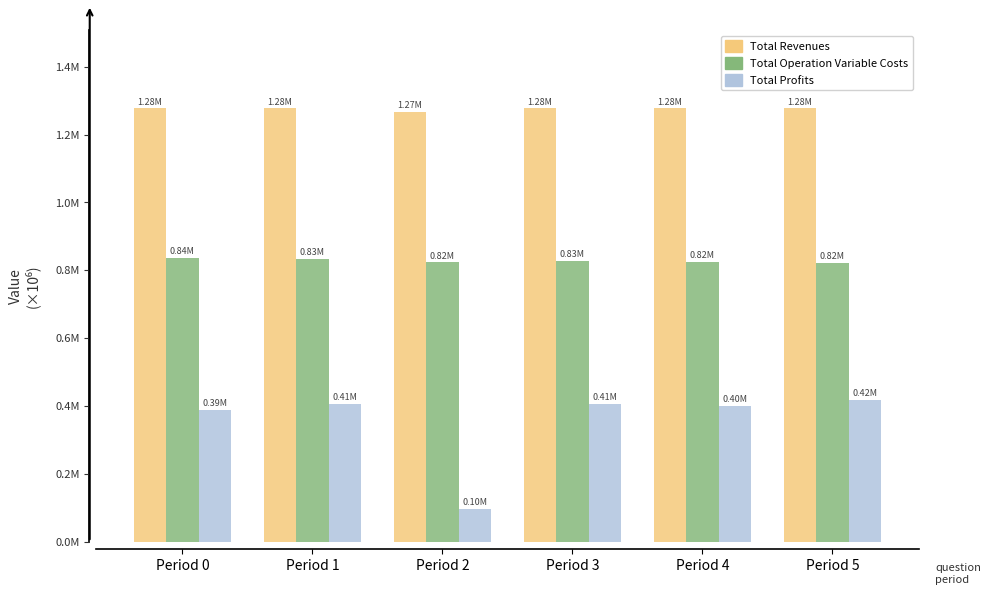

What are all the series names shown in the legend?

Total Revenues, Total Operation Variable Costs, Total Profits